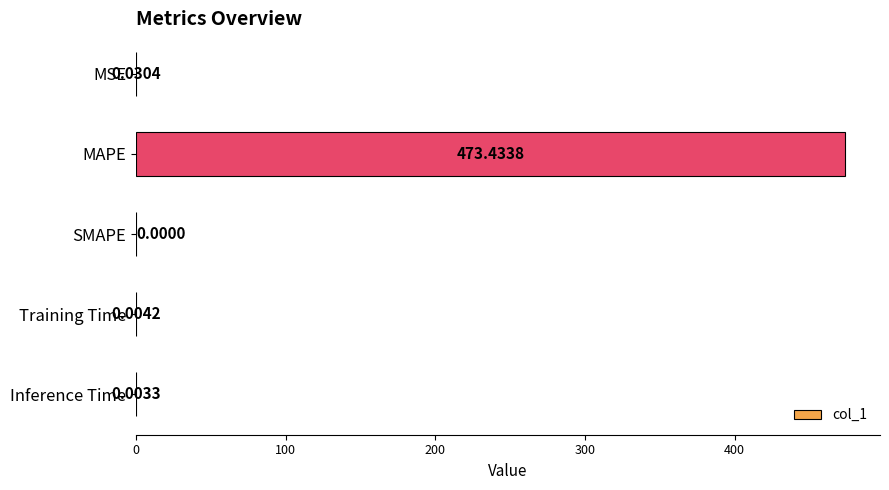

Between Inference Time and MSE, which is larger?

MSE